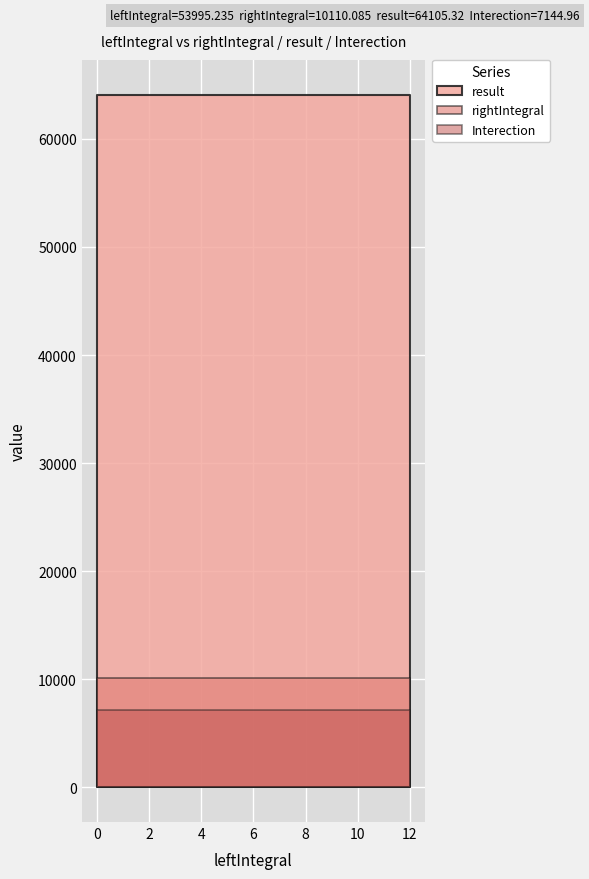

The Interection series shows 11197.4 at 7. True or false?

False